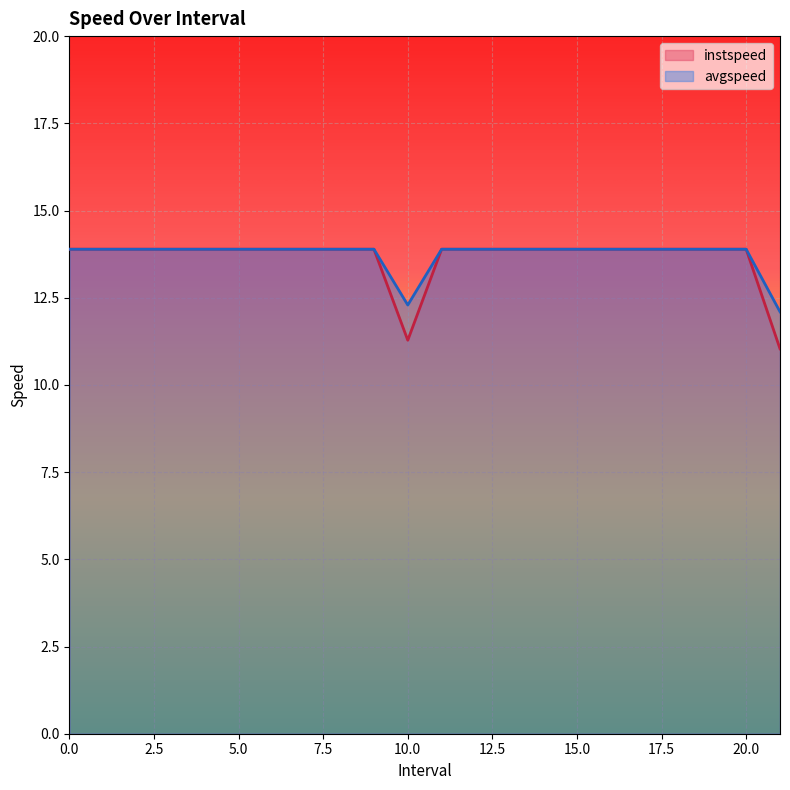

What is the sum of the avgspeed values at 5 and 9?

27.8